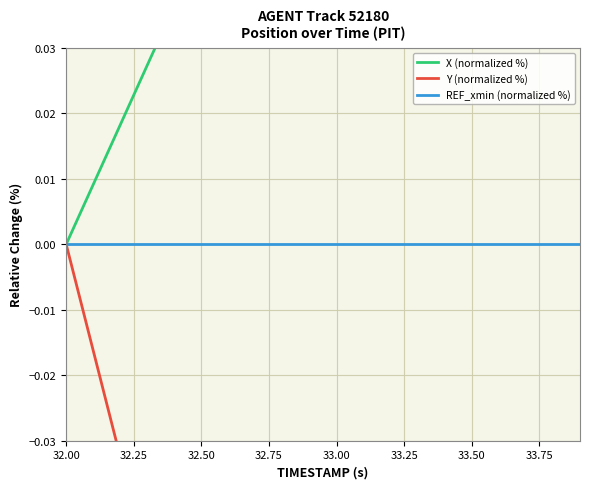

At which label is REF_xmin (normalized %) closest to 0?

32.00